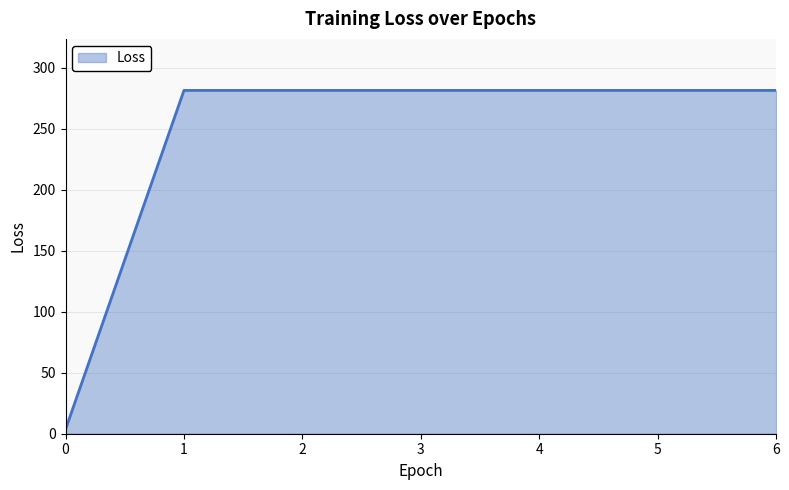

At which label does the data first exceed 281?

1